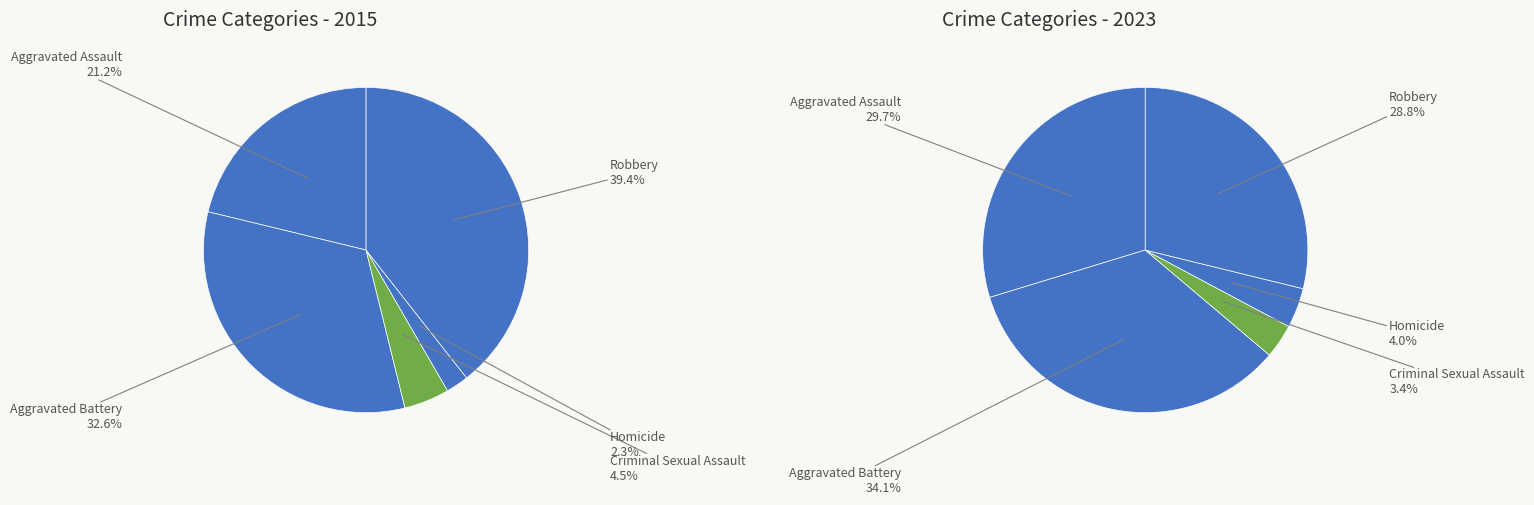

What portion of the pie excludes Robbery?

60.6%